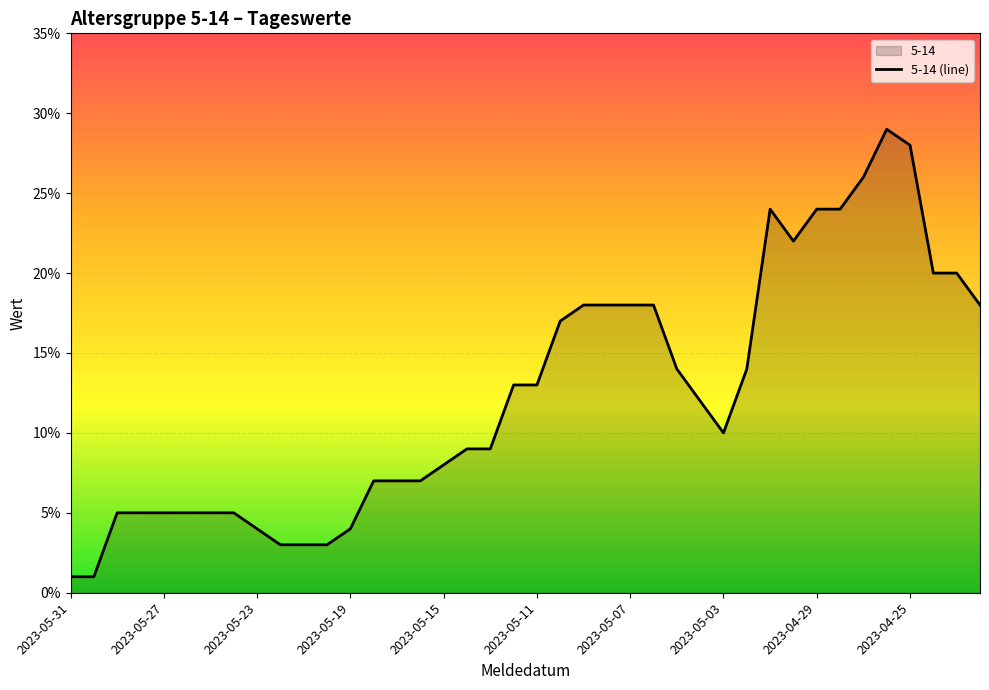

Does the chart display data point markers on the line(s)?

No